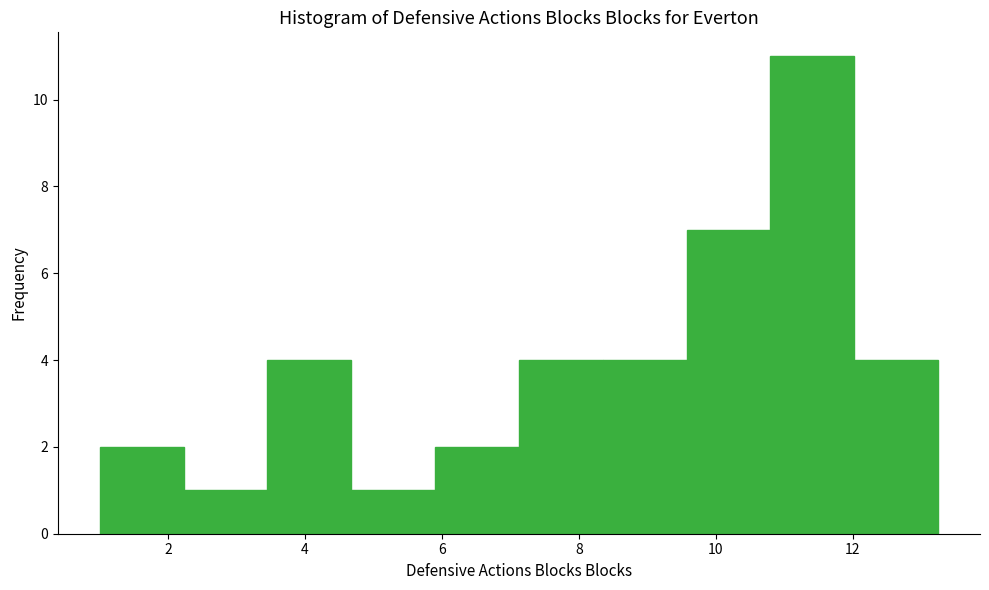

Reading left to right, transcribe this chart: for each bar, give the range it covers on the x-axis and its height. Neither the bar edges nor the heights are printed on the chart, so give them approximately, as read against the axes.

1.0 to 2.2: 2
2.2 to 3.4: 1
3.4 to 4.6: 4
4.6 to 6.0: 1
6.0 to 7.2: 2
7.2 to 8.4: 4
8.4 to 9.6: 4
9.6 to 10.8: 7
10.8 to 12.0: 11
12.0 to 13.2: 4